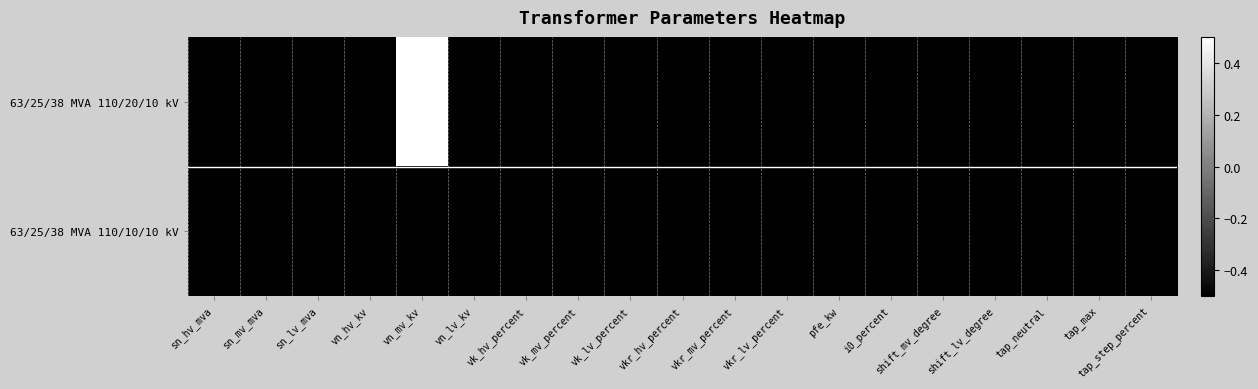

Reading left to right, extract all data points from this chart.

63/25/38 MVA 110/20/10 kV: sn_hv_mva=-0.5	sn_mv_mva=-0.5	sn_lv_mva=-0.5	vn_hv_kv=-0.5	vn_mv_kv=0.5	vn_lv_kv=-0.5	vk_hv_percent=-0.5	vk_mv_percent=-0.5	vk_lv_percent=-0.5	vkr_hv_percent=-0.5	vkr_mv_percent=-0.5	vkr_lv_percent=-0.5	pfe_kw=-0.5	i0_percent=-0.5	shift_mv_degree=-0.5	shift_lv_degree=-0.5	tap_neutral=-0.5	tap_max=-0.5	tap_step_percent=-0.5
63/25/38 MVA 110/10/10 kV: sn_hv_mva=-0.5	sn_mv_mva=-0.5	sn_lv_mva=-0.5	vn_hv_kv=-0.5	vn_mv_kv=-0.5	vn_lv_kv=-0.5	vk_hv_percent=-0.5	vk_mv_percent=-0.5	vk_lv_percent=-0.5	vkr_hv_percent=-0.5	vkr_mv_percent=-0.5	vkr_lv_percent=-0.5	pfe_kw=-0.5	i0_percent=-0.5	shift_mv_degree=-0.5	shift_lv_degree=-0.5	tap_neutral=-0.5	tap_max=-0.5	tap_step_percent=-0.5